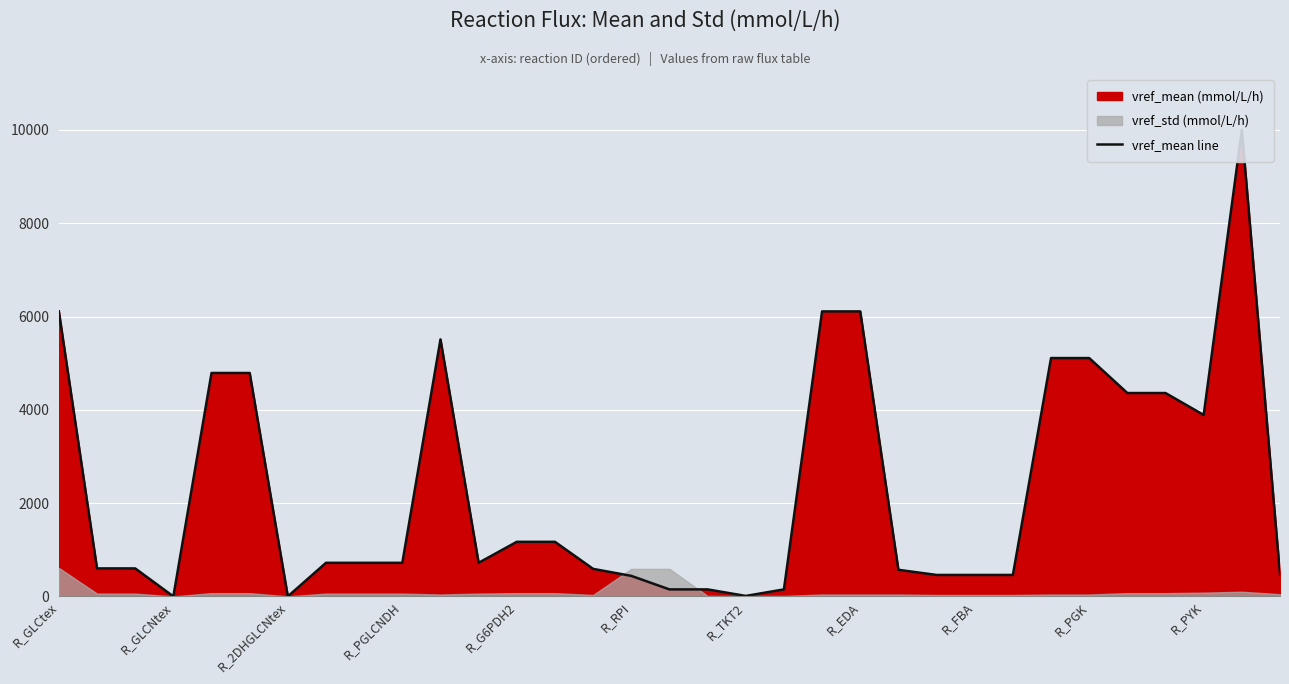

Where does the data first go above 720?

R_GLCtex